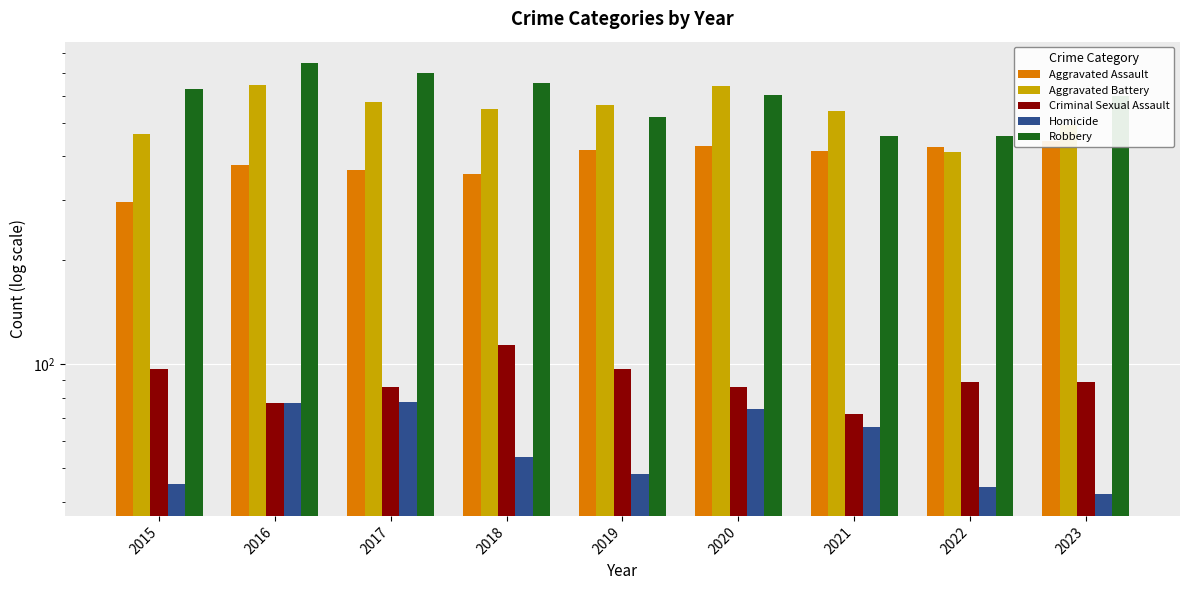

What is the value of the Criminal Sexual Assault bar at the 3rd from the left?

86